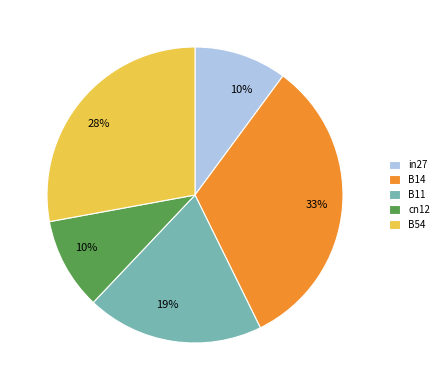

Does B14 account for over 50% of the chart?

No